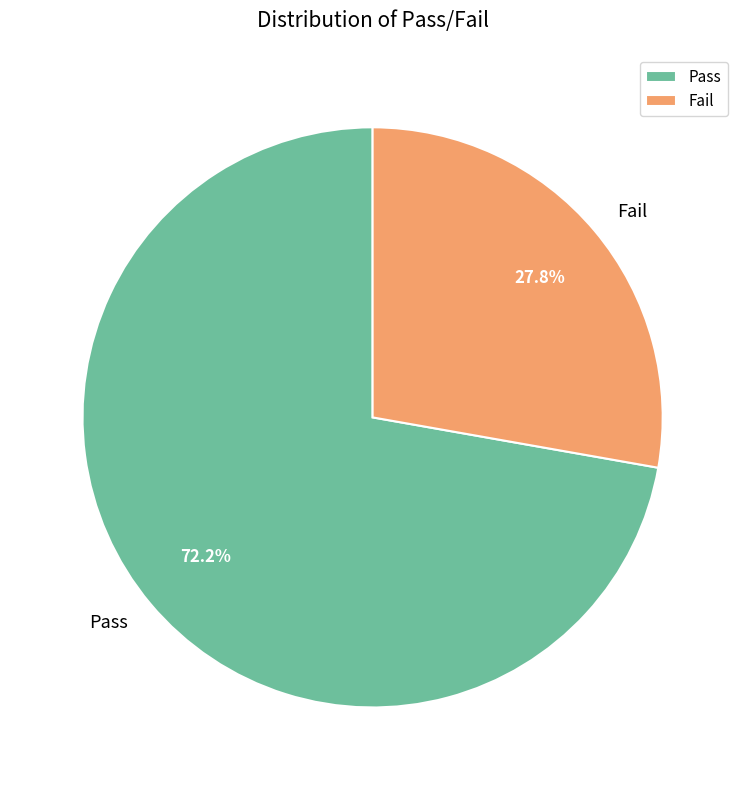

Does Pass represent more than half of the total?

Yes